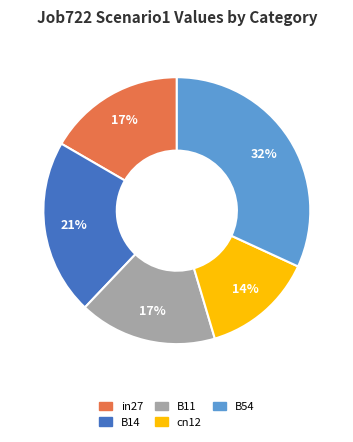

Does in27 account for over 50% of the chart?

No